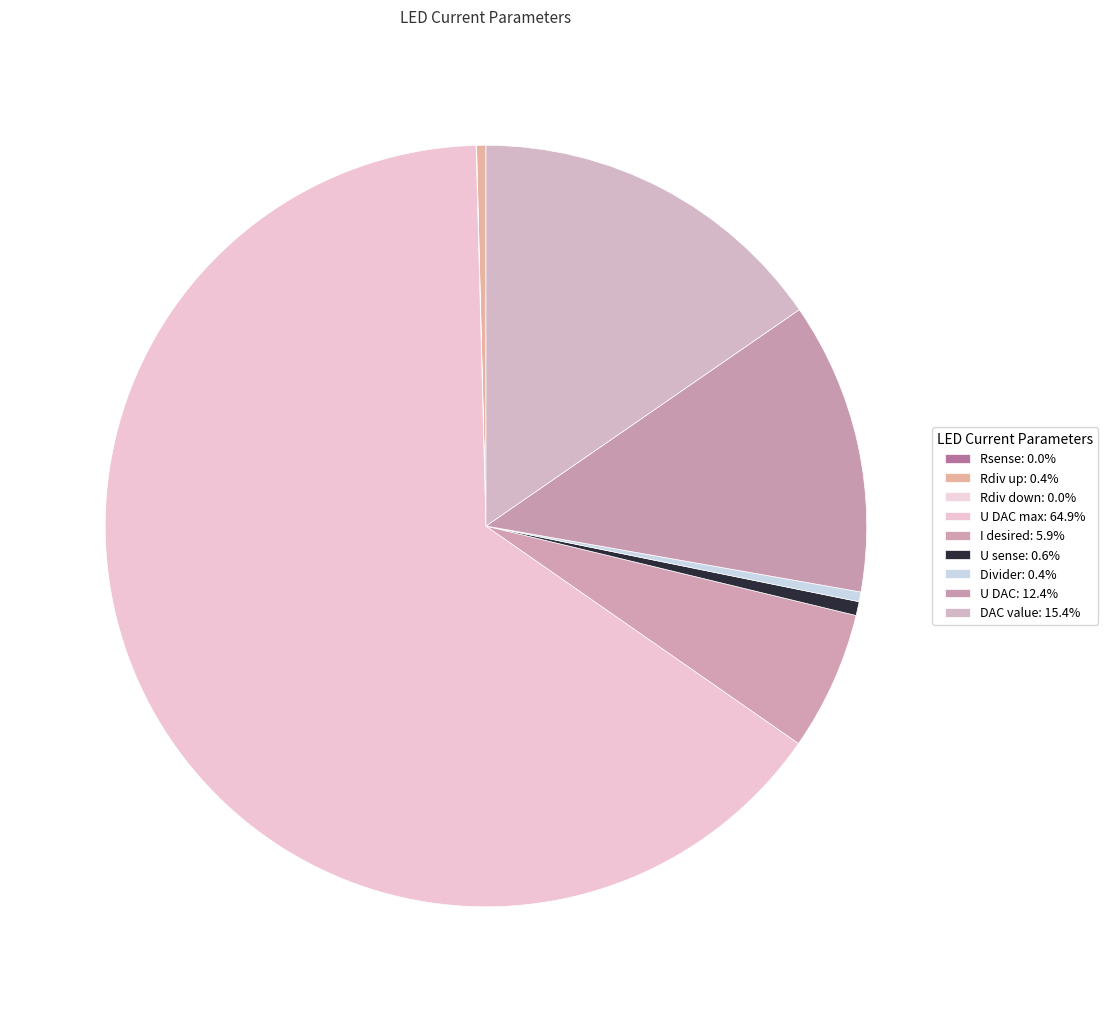

How many slices are in this pie chart?

9